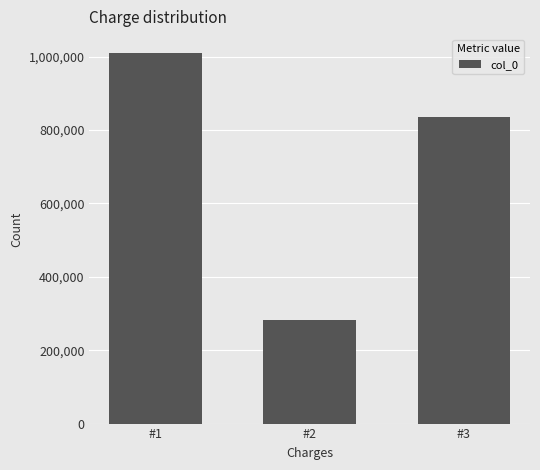

Rank the categories by value from lowest to highest.

#2, #3, #1